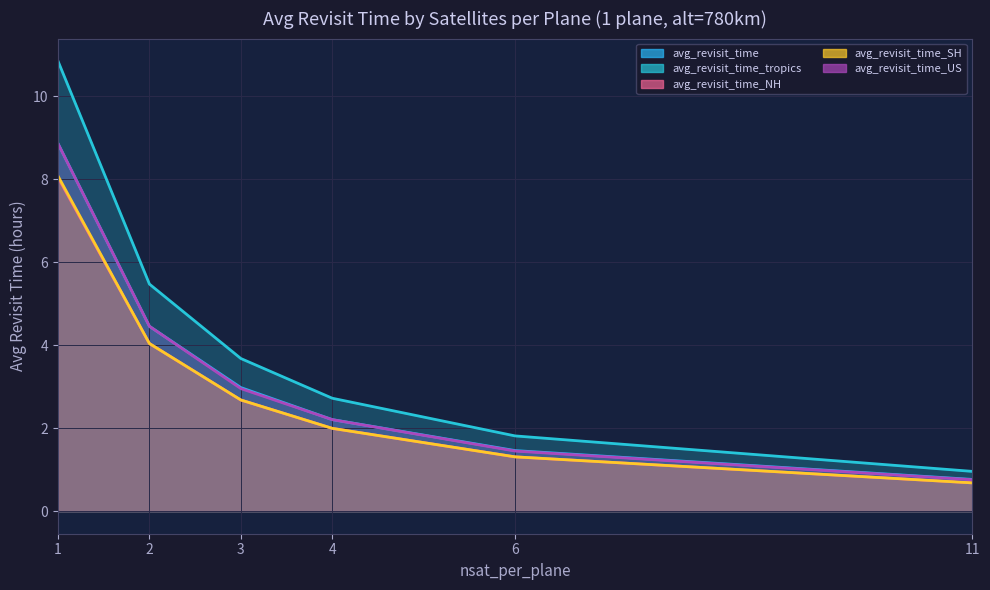

Which series has the largest total across all categories?

avg_revisit_time_tropics